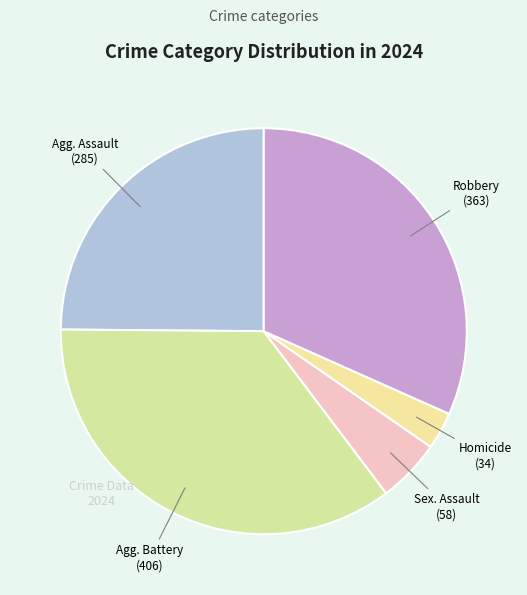

Count the number of slices in the pie.

5